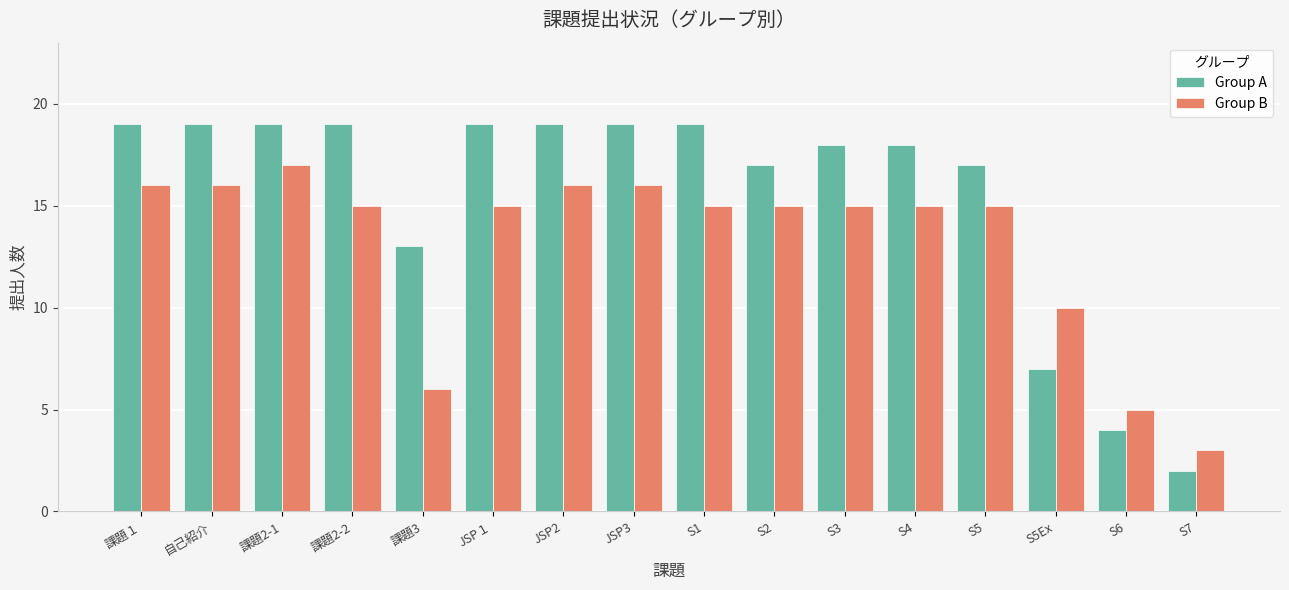

What are all the series names shown in the legend?

Group A, Group B